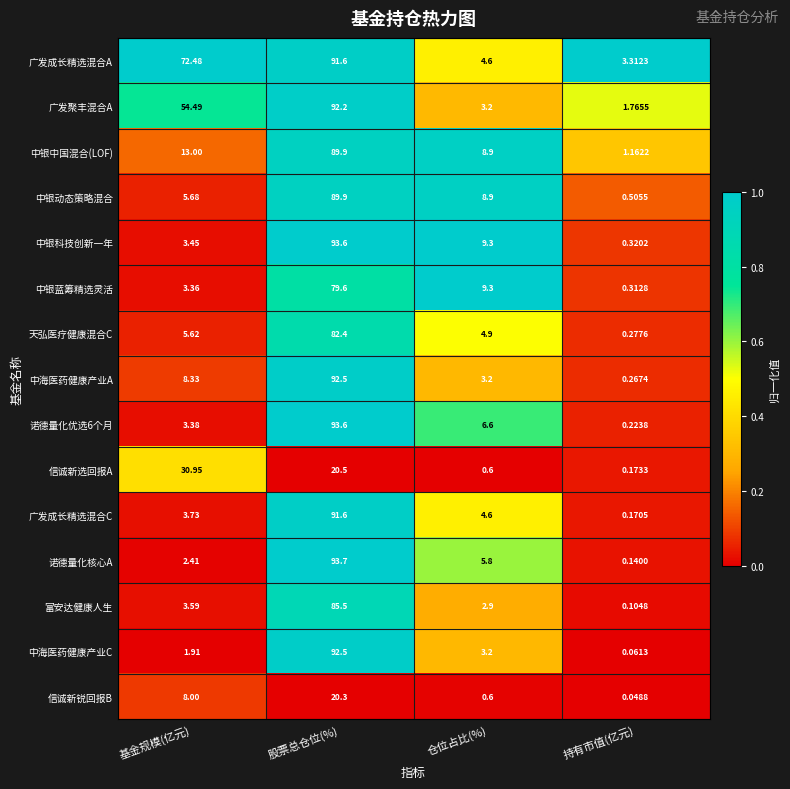

At which label is 信诚新锐回报B closest to 10?

基金规模(亿元)